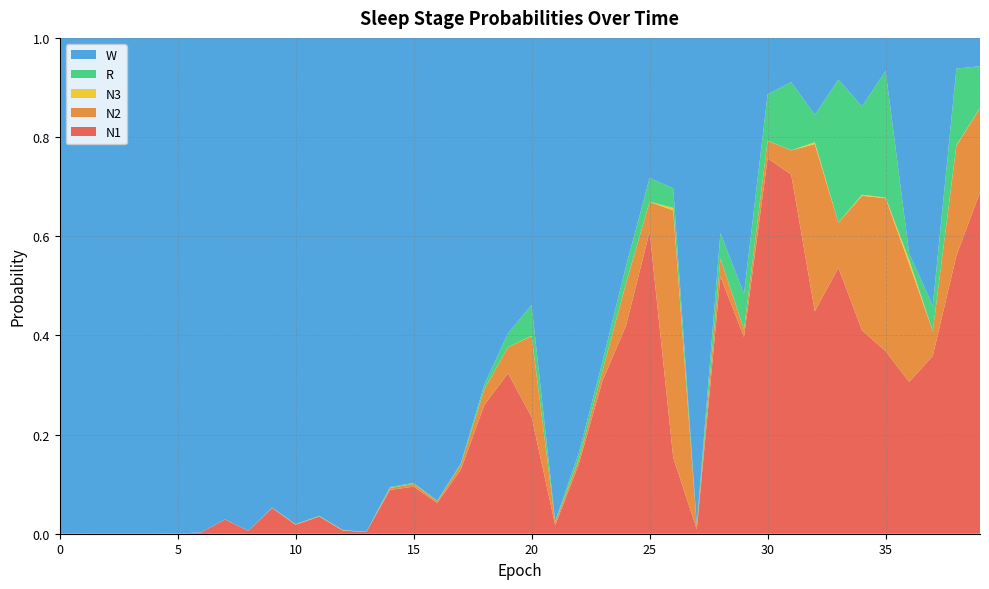

Reading left to right, extract all data points from this chart.

N1: 0=0.0	1=0.0	2=0.0	3=0.0	4=0.0	5=0.0	6=0.0	7=0.0	8=0.0	9=0.1	10=0.0	11=0.0	12=0.0	13=0.0	14=0.1	15=0.1	16=0.1	17=0.1	18=0.3	19=0.3	20=0.2	21=0.0	22=0.1	23=0.3	24=0.4	25=0.6	26=0.2	27=0.0	28=0.5	29=0.4	30=0.8	31=0.7	32=0.4	33=0.5	34=0.4	35=0.4	36=0.3	37=0.4	38=0.6	39=0.7
N2: 0=0.0	1=0.0	2=0.0	3=0.0	4=0.0	5=0.0	6=0.0	7=0.0	8=0.0	9=0.0	10=0.0	11=0.0	12=0.0	13=0.0	14=0.0	15=0.0	16=0.0	17=0.0	18=0.0	19=0.1	20=0.2	21=0.0	22=0.0	23=0.0	24=0.1	25=0.1	26=0.5	27=0.0	28=0.0	29=0.0	30=0.0	31=0.0	32=0.3	33=0.1	34=0.3	35=0.3	36=0.2	37=0.0	38=0.2	39=0.2
N3: 0=0.0	1=0.0	2=0.0	3=0.0	4=0.0	5=0.0	6=0.0	7=0.0	8=0.0	9=0.0	10=0.0	11=0.0	12=0.0	13=0.0	14=0.0	15=0.0	16=0.0	17=0.0	18=0.0	19=0.0	20=0.0	21=0.0	22=0.0	23=0.0	24=0.0	25=0.0	26=0.0	27=0.0	28=0.0	29=0.0	30=0.0	31=0.0	32=0.0	33=0.0	34=0.0	35=0.0	36=0.0	37=0.0	38=0.0	39=0.0
R: 0=0.0	1=0.0	2=0.0	3=0.0	4=0.0	5=0.0	6=0.0	7=0.0	8=0.0	9=0.0	10=0.0	11=0.0	12=0.0	13=0.0	14=0.0	15=0.0	16=0.0	17=0.0	18=0.0	19=0.0	20=0.1	21=0.0	22=0.0	23=0.0	24=0.0	25=0.0	26=0.0	27=0.0	28=0.1	29=0.1	30=0.1	31=0.1	32=0.1	33=0.3	34=0.2	35=0.3	36=0.0	37=0.1	38=0.2	39=0.1
W: 0=1.0	1=1.0	2=1.0	3=1.0	4=1.0	5=1.0	6=1.0	7=1.0	8=1.0	9=0.9	10=1.0	11=1.0	12=1.0	13=1.0	14=0.9	15=0.9	16=0.9	17=0.9	18=0.7	19=0.6	20=0.5	21=1.0	22=0.8	23=0.7	24=0.5	25=0.3	26=0.3	27=1.0	28=0.4	29=0.5	30=0.1	31=0.1	32=0.2	33=0.1	34=0.1	35=0.1	36=0.4	37=0.5	38=0.1	39=0.1